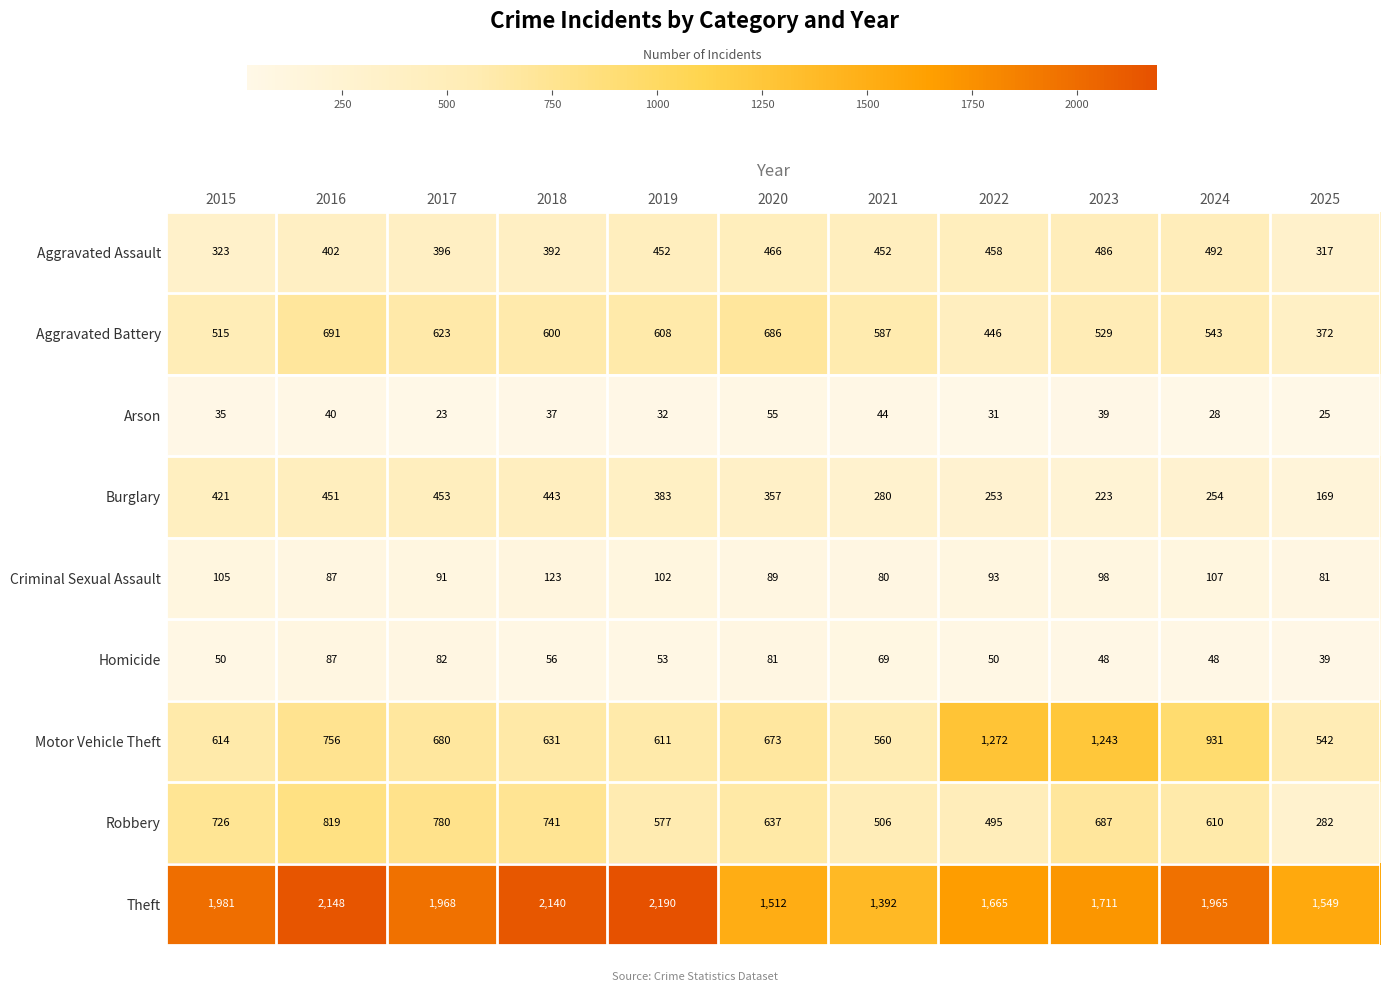

At which label does Homicide first exceed 53?

2016